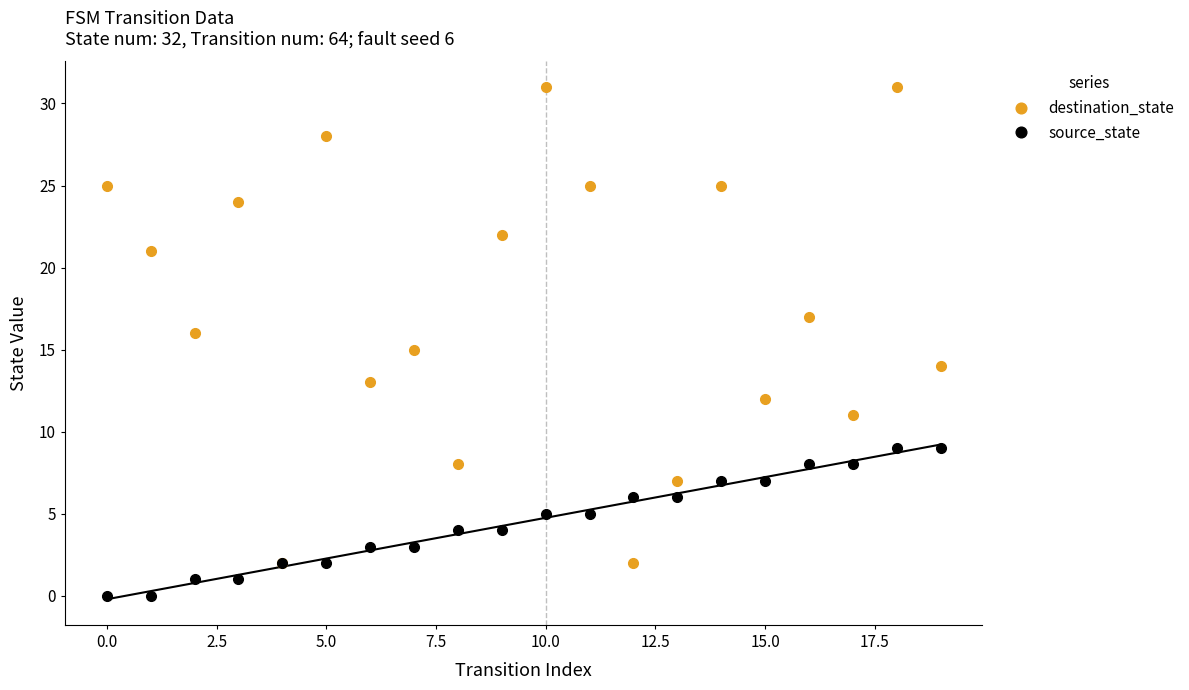

At how many categories does at least one series exceed 29?

2